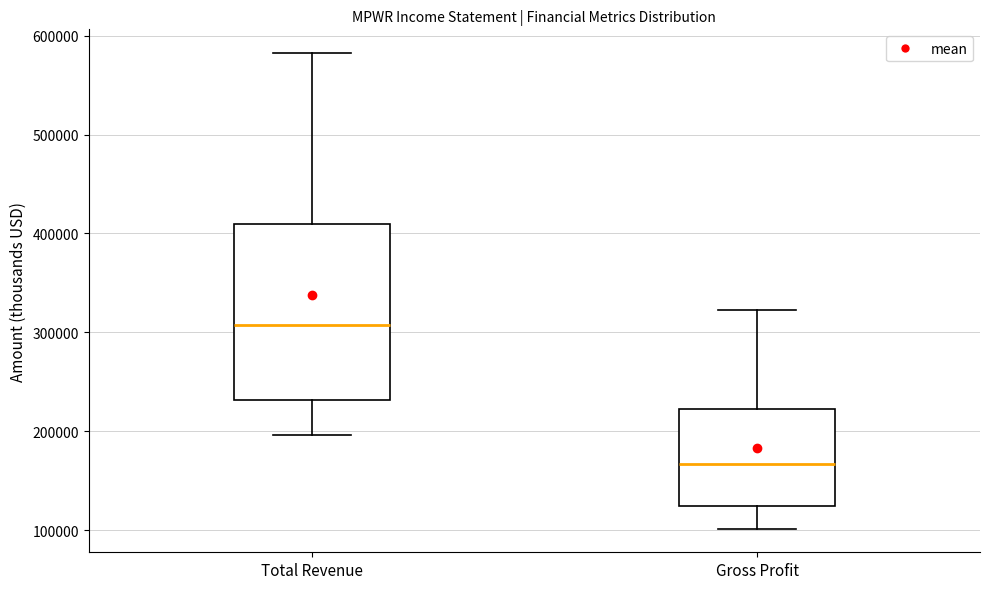

Which box's median line is the highest?

Total Revenue